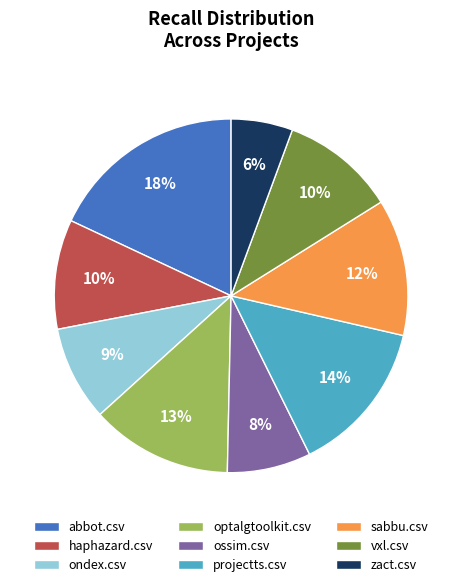

Does haphazard.csv account for over 50% of the chart?

No